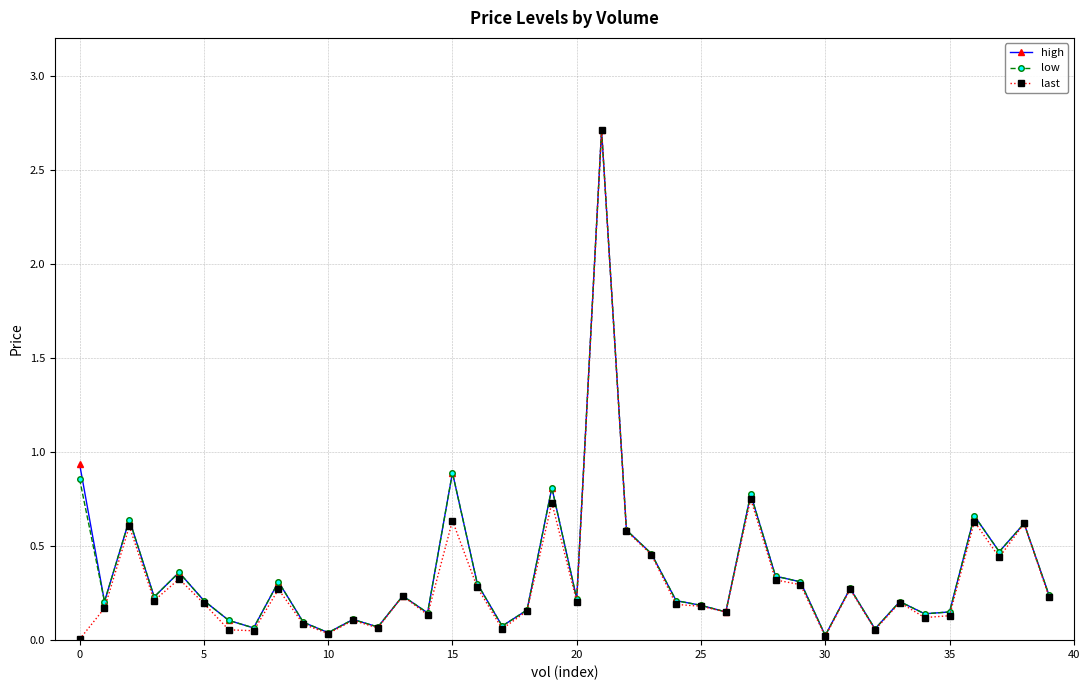

In last, how many points are lower than both neighbors (excluding endpoints)?

12